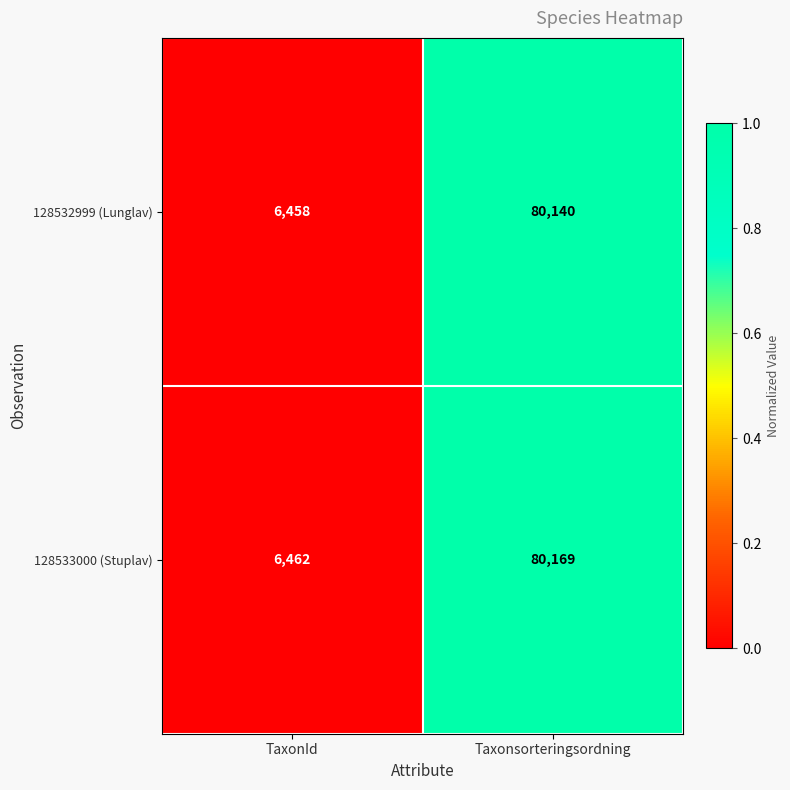

What is the difference between the 128533000 (Stuplav) values at TaxonId and Taxonsorteringsordning?

73707